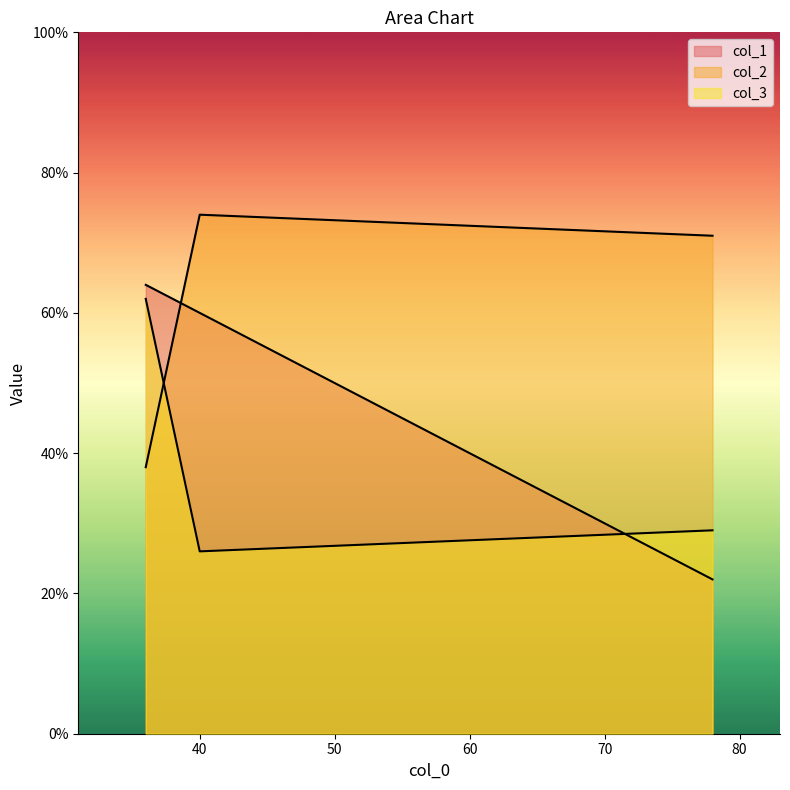

At which label does col_1 reach its peak?

36